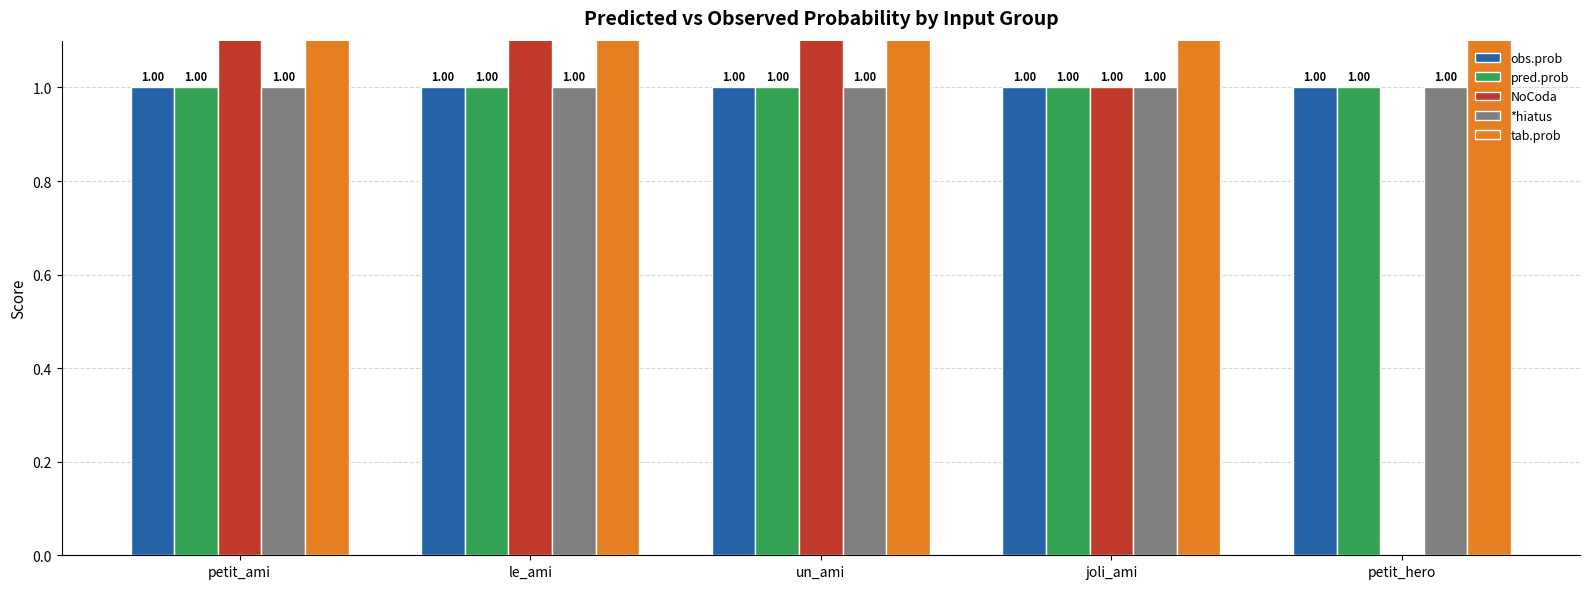

What is the value of the obs.prob bar at the 4th from the left?

1